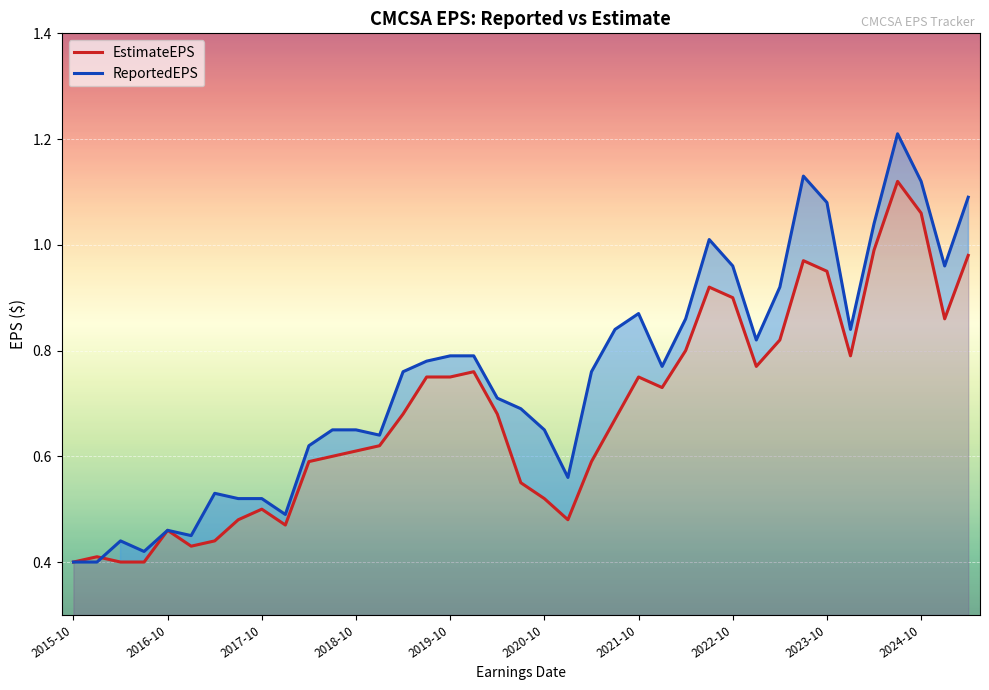

Which series has the largest total across all categories?

ReportedEPS